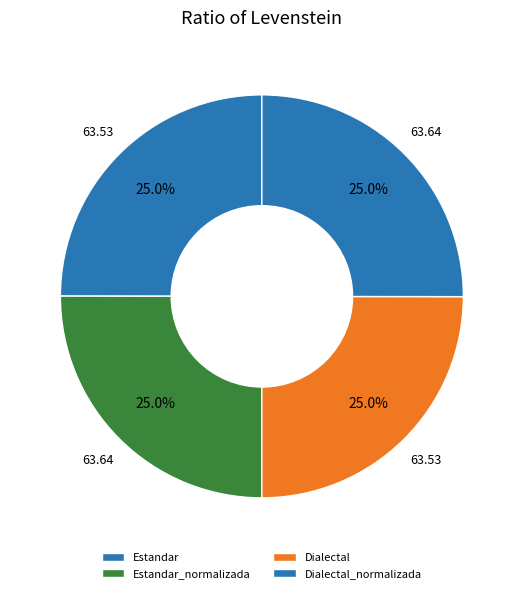

Which category has the smallest portion of the pie?

Estandar